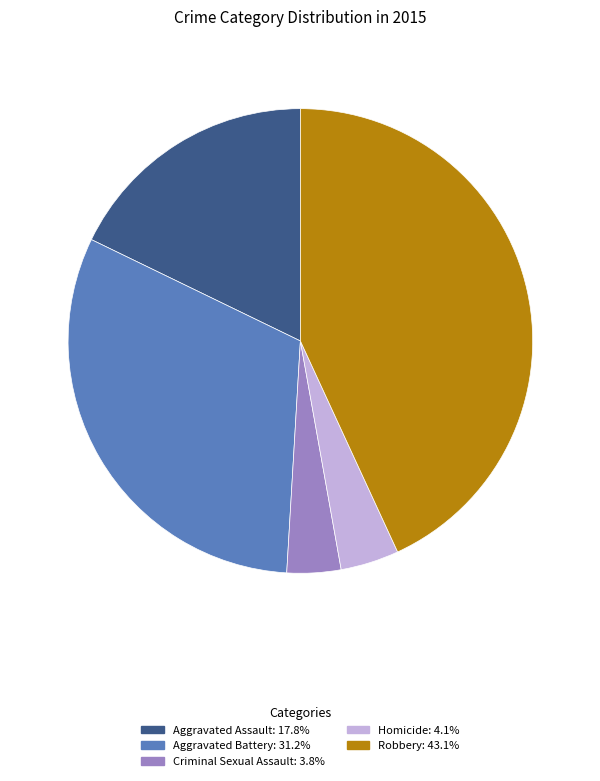

What is the largest slice in the pie chart?

Robbery